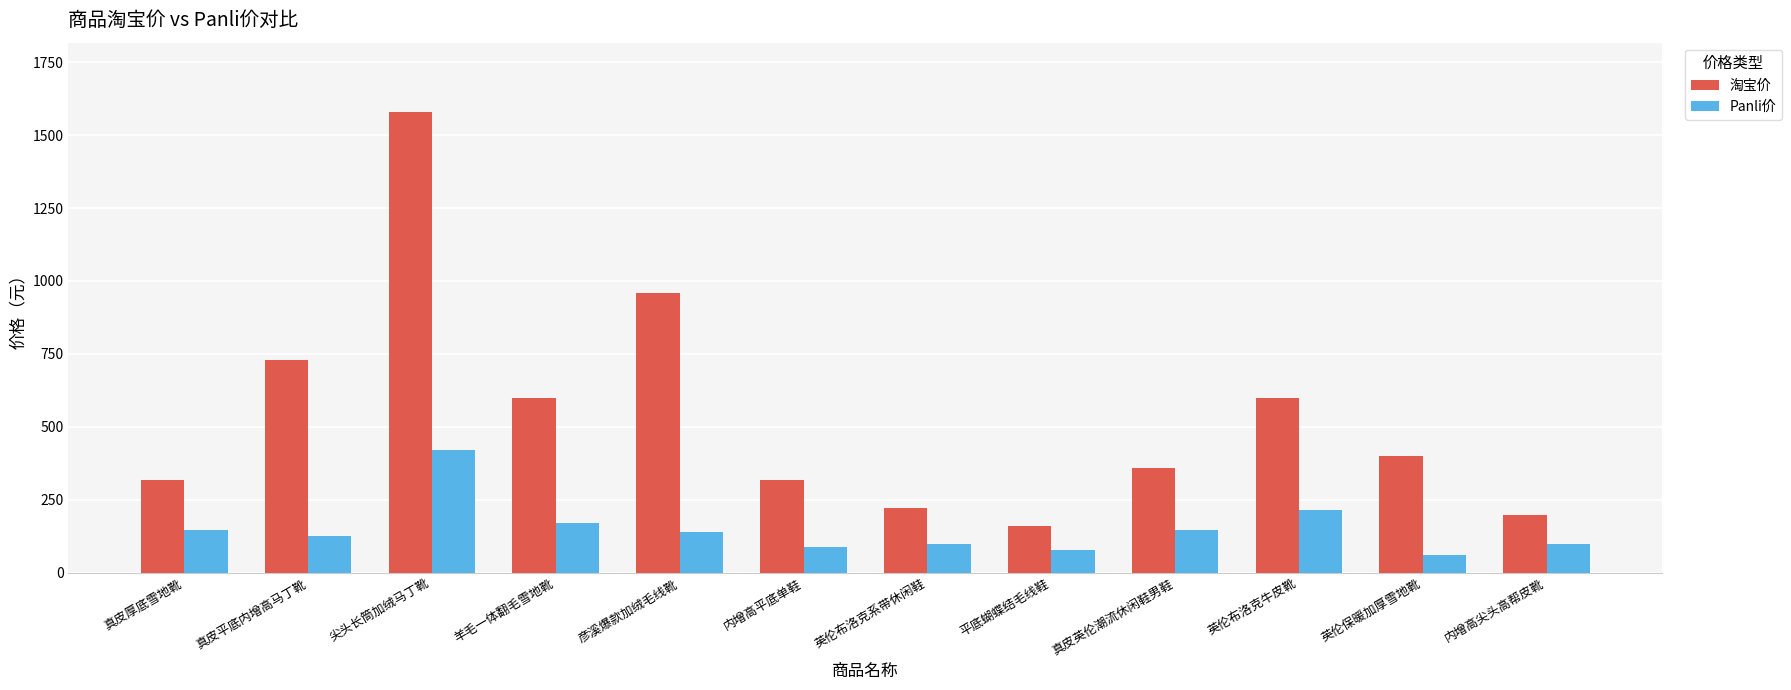

At which label is 淘宝价 closest to 869?

彦溪爆款加绒毛线靴